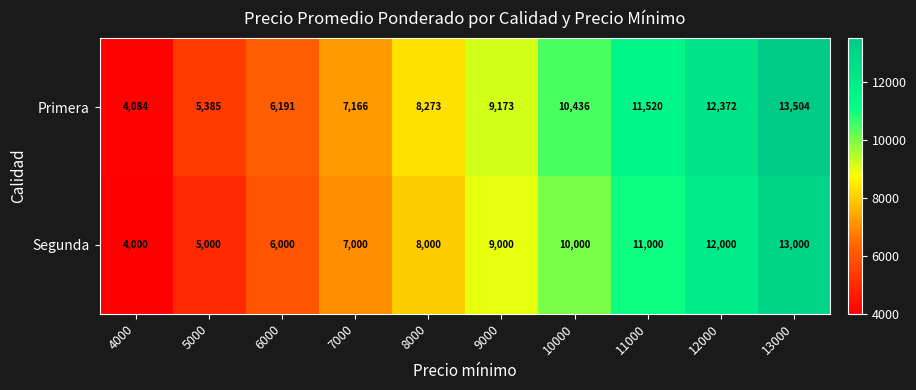

At which label is Segunda closest to 8500?

8000